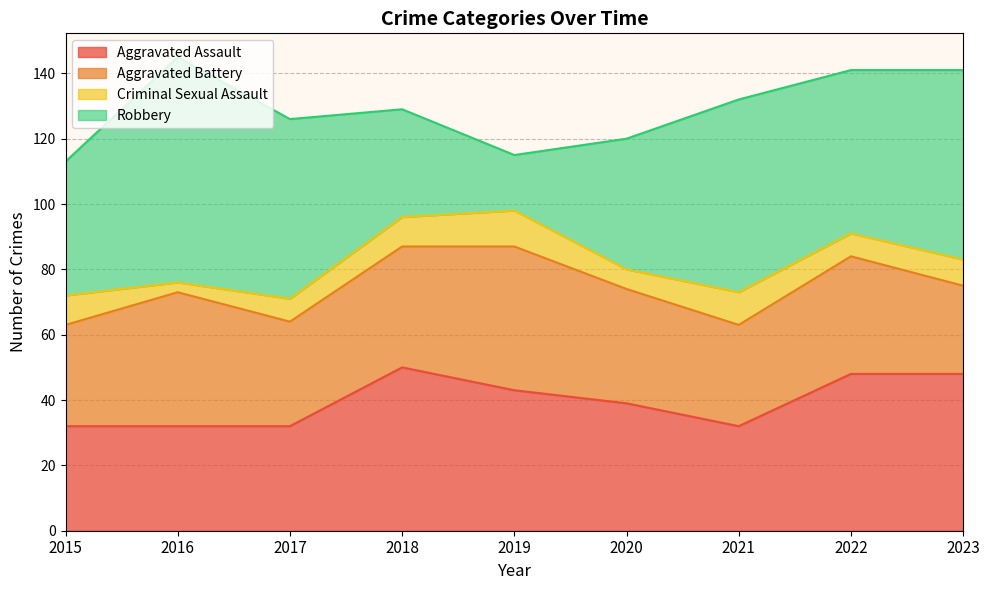

What is the difference between the maximum and minimum values in the Aggravated Assault series?

18